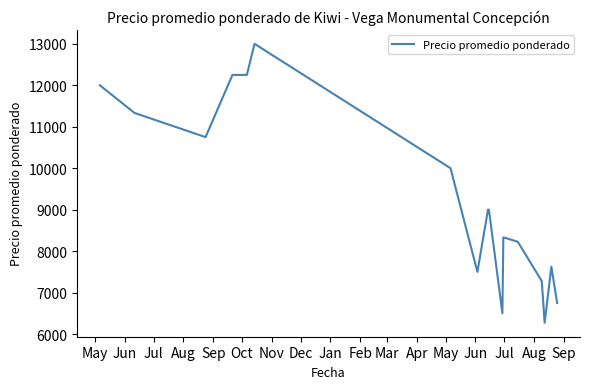

What is the maximum value shown in the chart?

13000.0